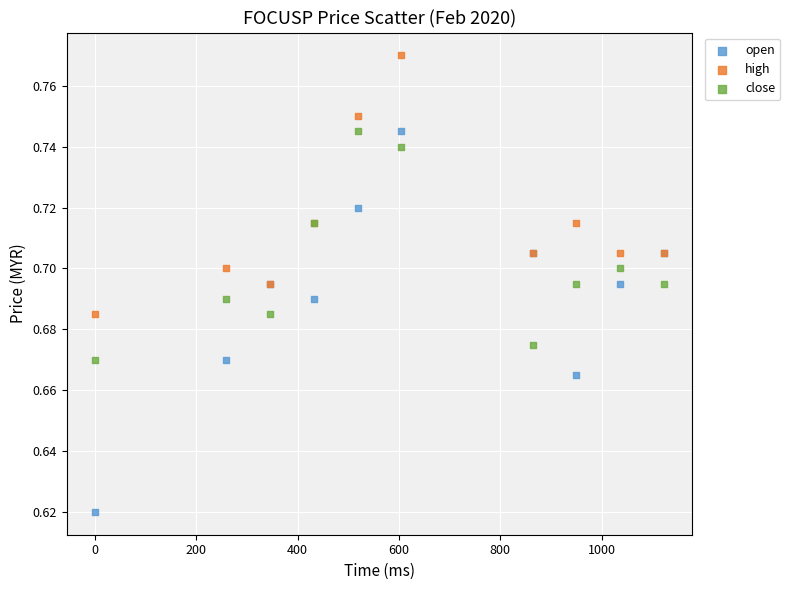

Which series has the widest spread of Y values?

open